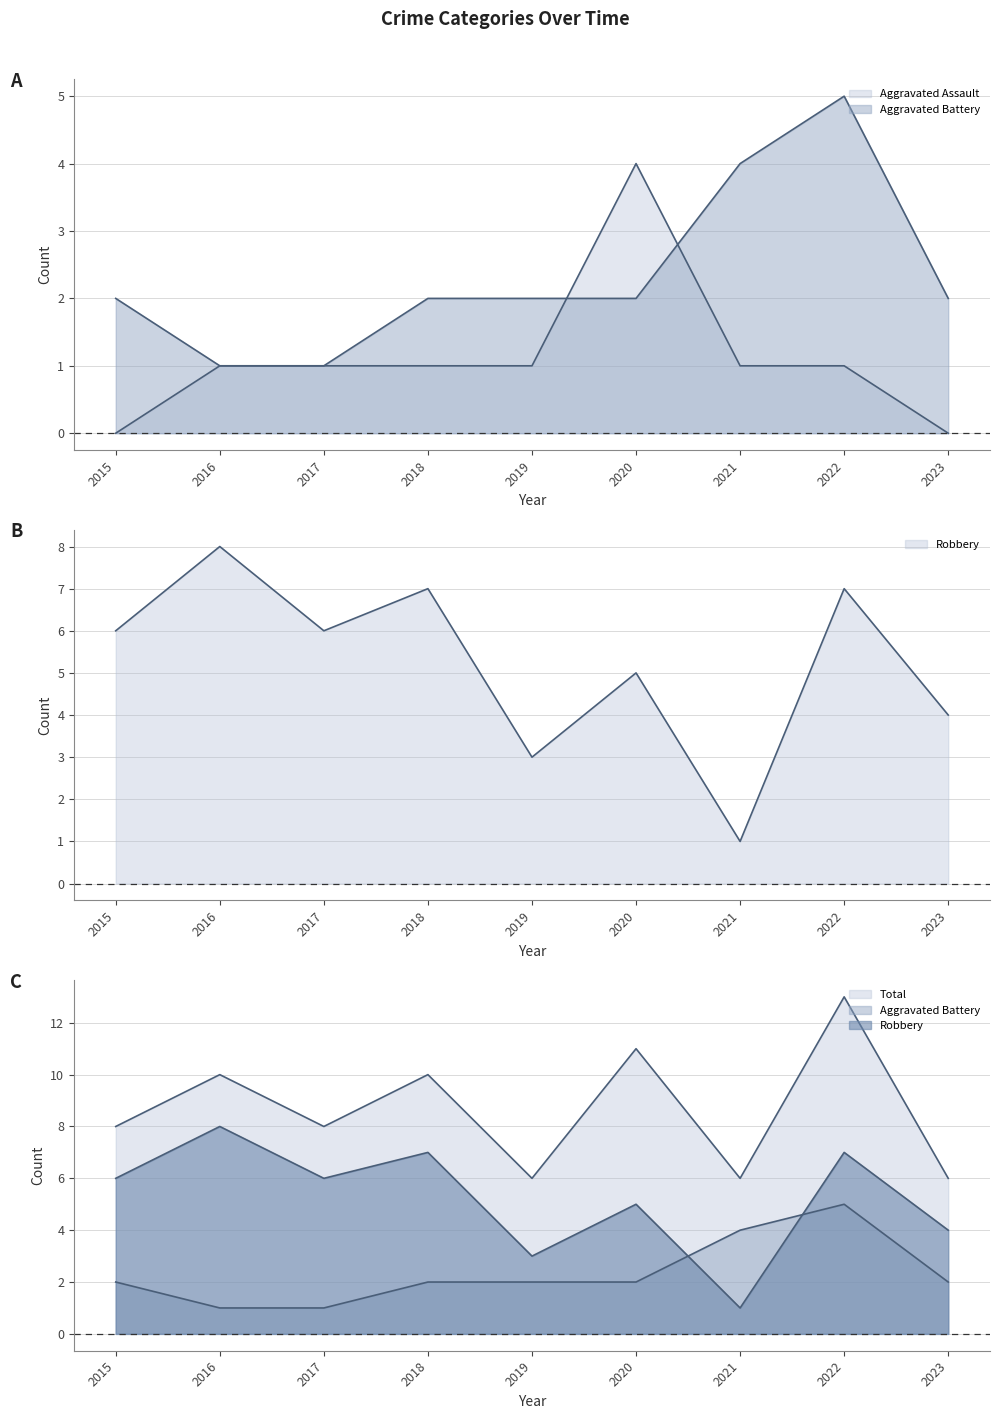

Is it true that Robbery equals 2 at 2023?

False